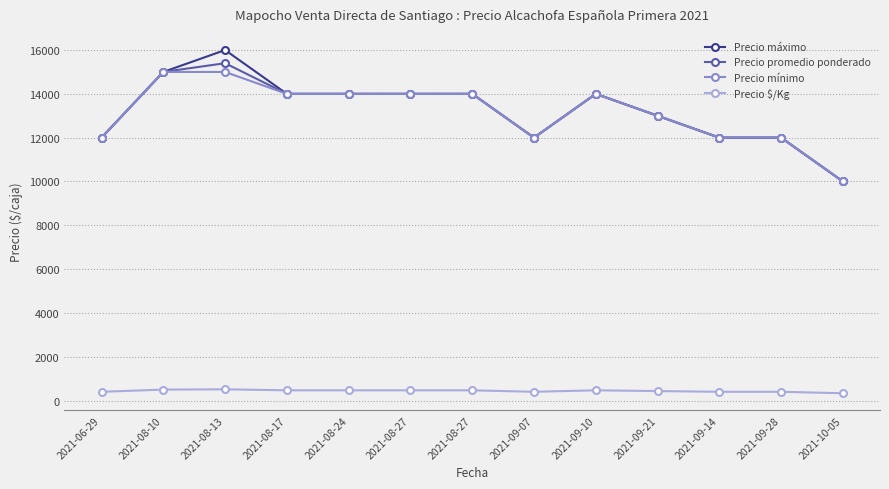

How many lines are shown in the chart?

4